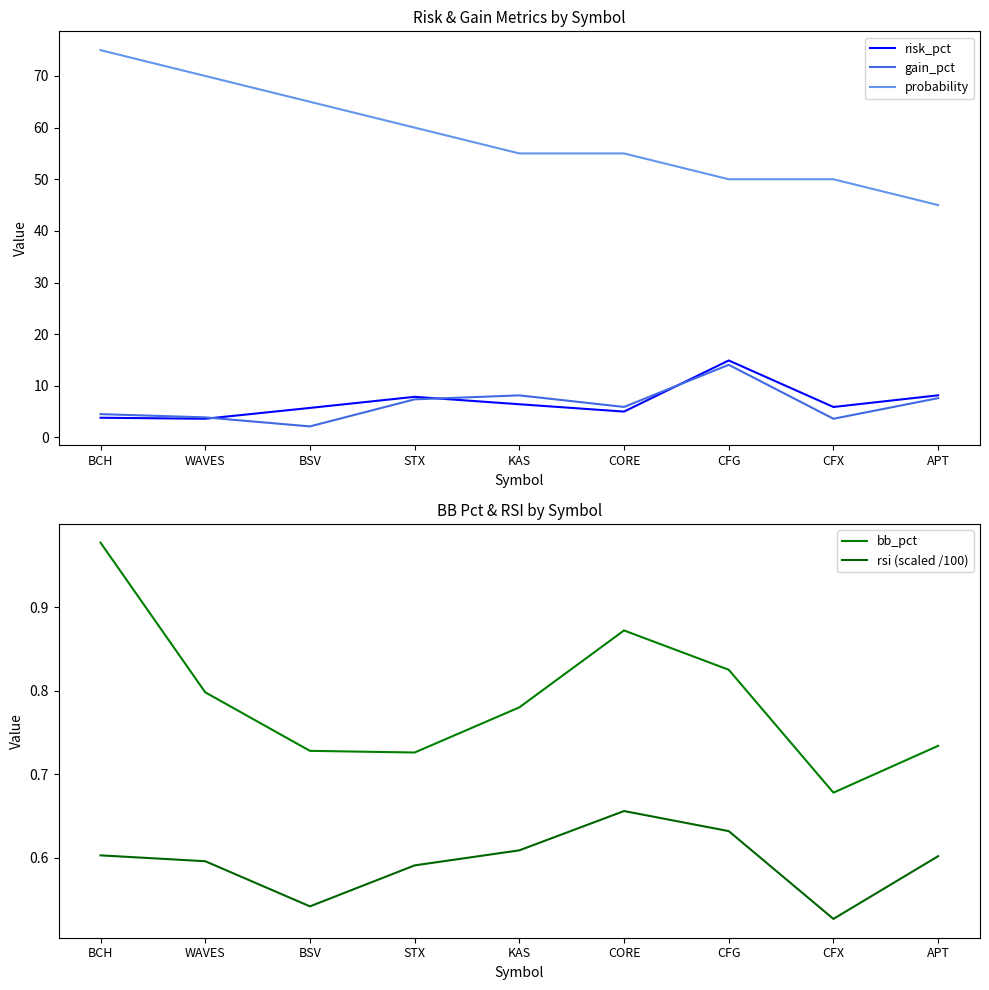

Reading left to right, extract all data points from this chart.

risk_pct: BCH=3.8	WAVES=3.6	BSV=5.7	STX=7.9	KAS=6.4	CORE=5.0	CFG=14.9	CFX=5.9	APT=8.2
gain_pct: BCH=4.5	WAVES=3.9	BSV=2.1	STX=7.4	KAS=8.2	CORE=5.9	CFG=14.1	CFX=3.6	APT=7.6
probability: BCH=75.0	WAVES=70.0	BSV=65.0	STX=60.0	KAS=55.0	CORE=55.0	CFG=50.0	CFX=50.0	APT=45.0
bb_pct: BCH=1.0	WAVES=0.8	BSV=0.7	STX=0.7	KAS=0.8	CORE=0.9	CFG=0.8	CFX=0.7	APT=0.7
rsi (scaled /100): BCH=0.6	WAVES=0.6	BSV=0.5	STX=0.6	KAS=0.6	CORE=0.7	CFG=0.6	CFX=0.5	APT=0.6